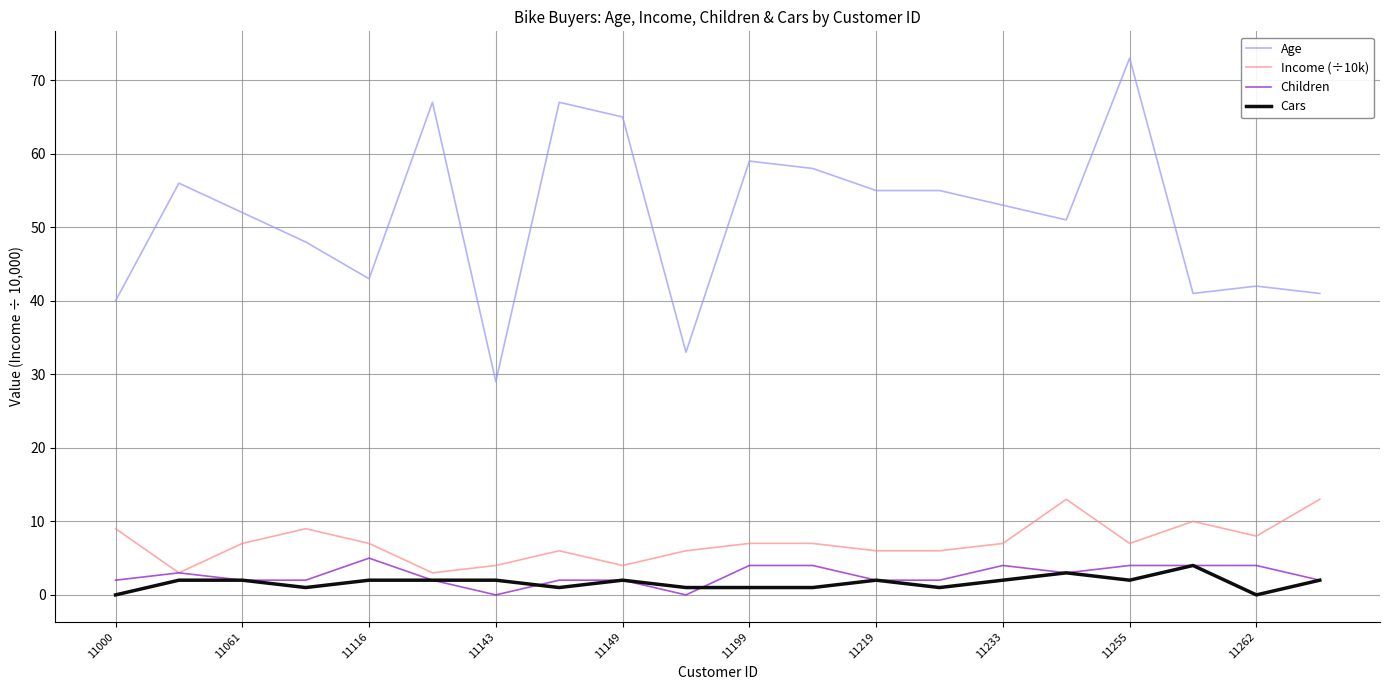

True or false: Age and Income (÷10k) intersect in this chart.

False